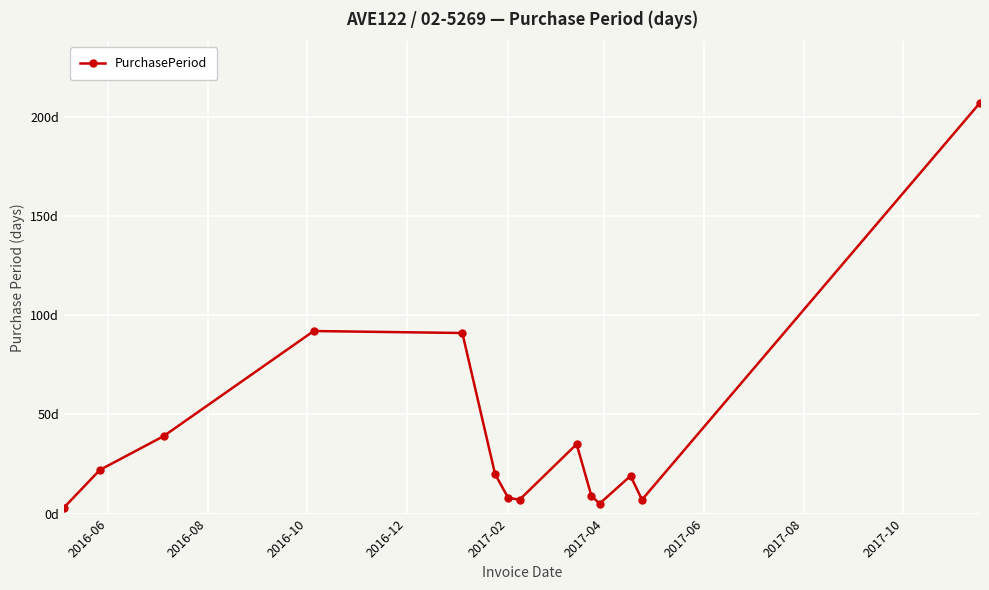

At which label is the value closest to 105?

2016-12